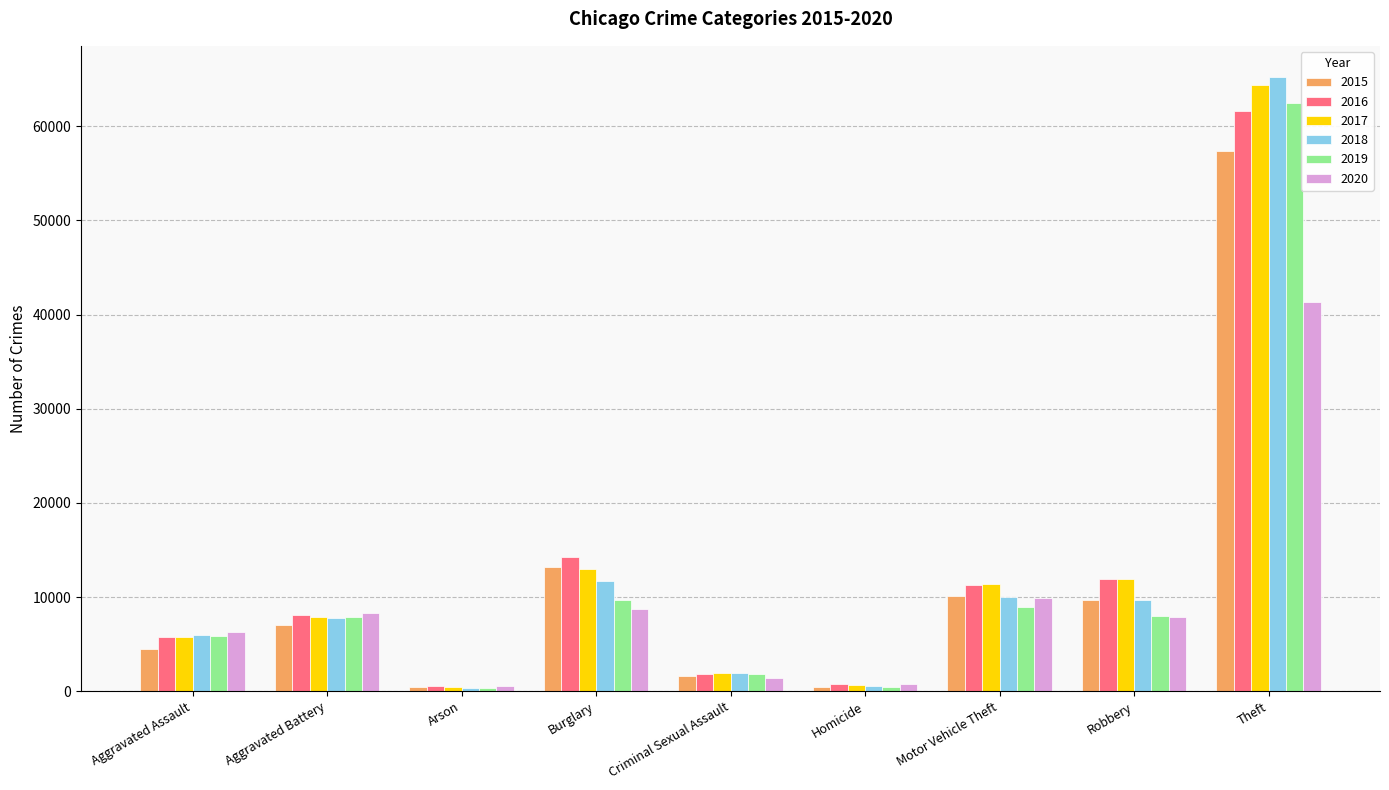

What is the maximum value shown in the chart?

65283